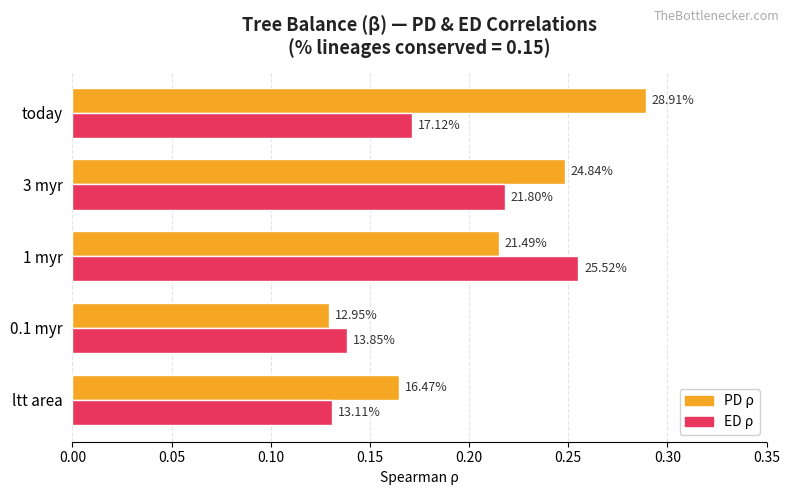

Count the PD ρ values in the range 0 to 1.

5